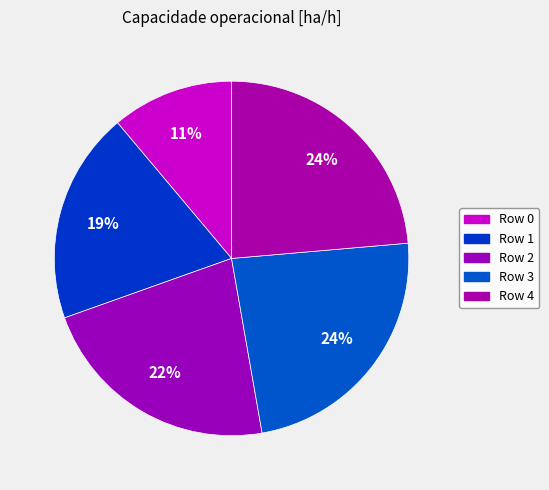

Is there a majority slice in this chart?

No